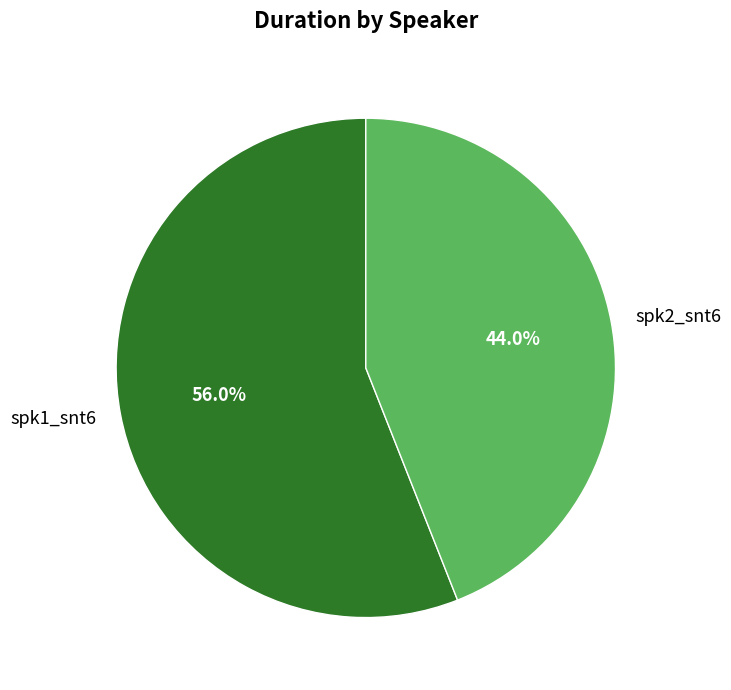

Which category accounts for the majority?

spk1_snt6